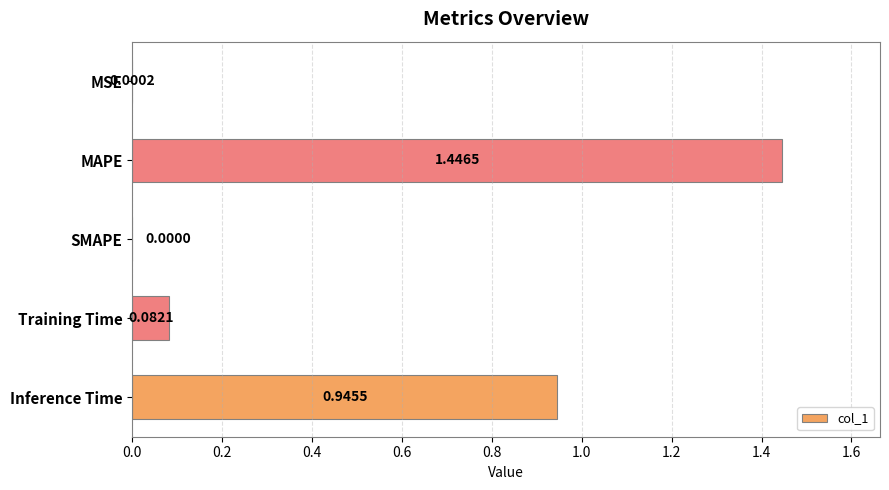

What is the sum of all values?

2.5